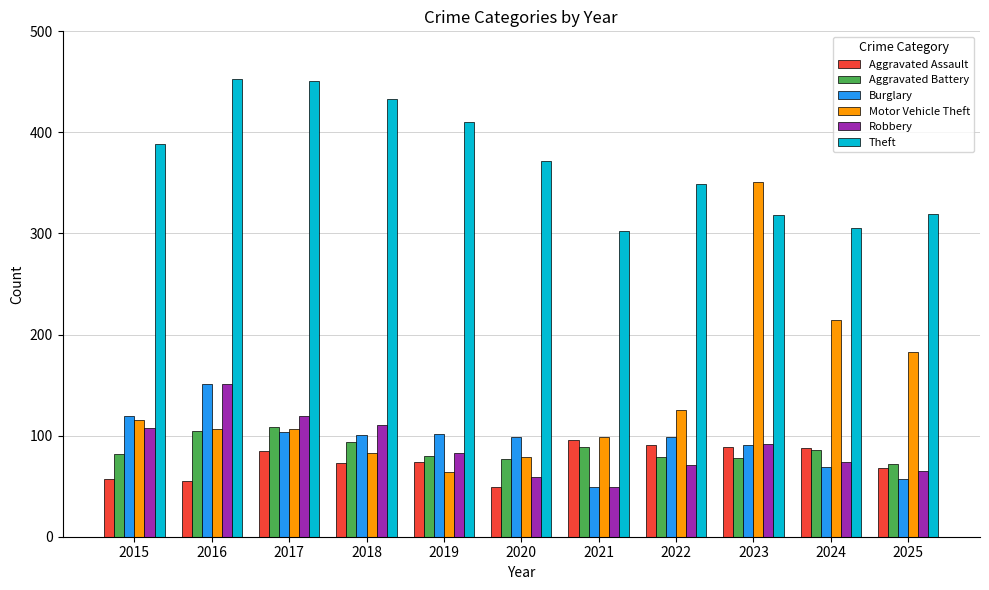

What is the difference between the highest and lowest values at 2022?

278